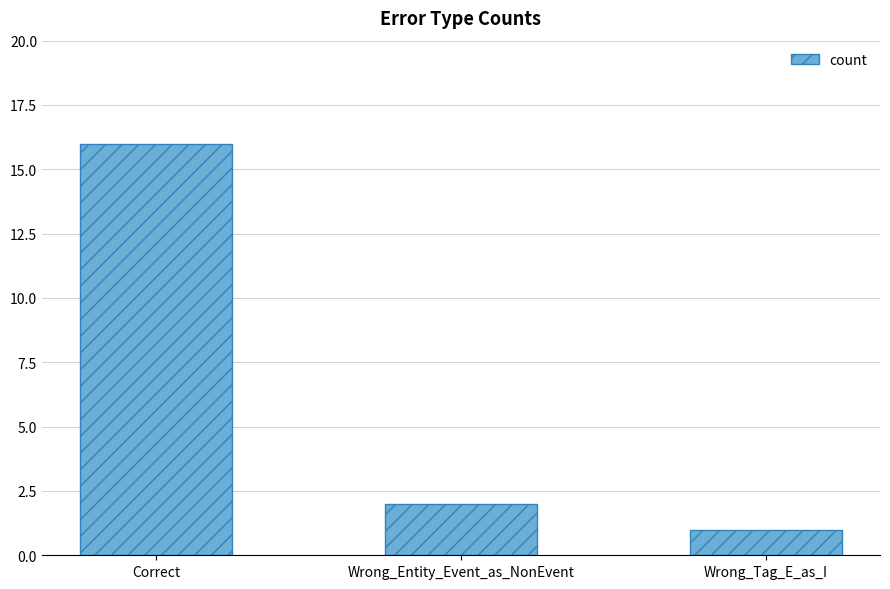

Reading left to right, extract all data points from this chart.

Correct=16	Wrong_Entity_Event_as_NonEvent=2	Wrong_Tag_E_as_I=1